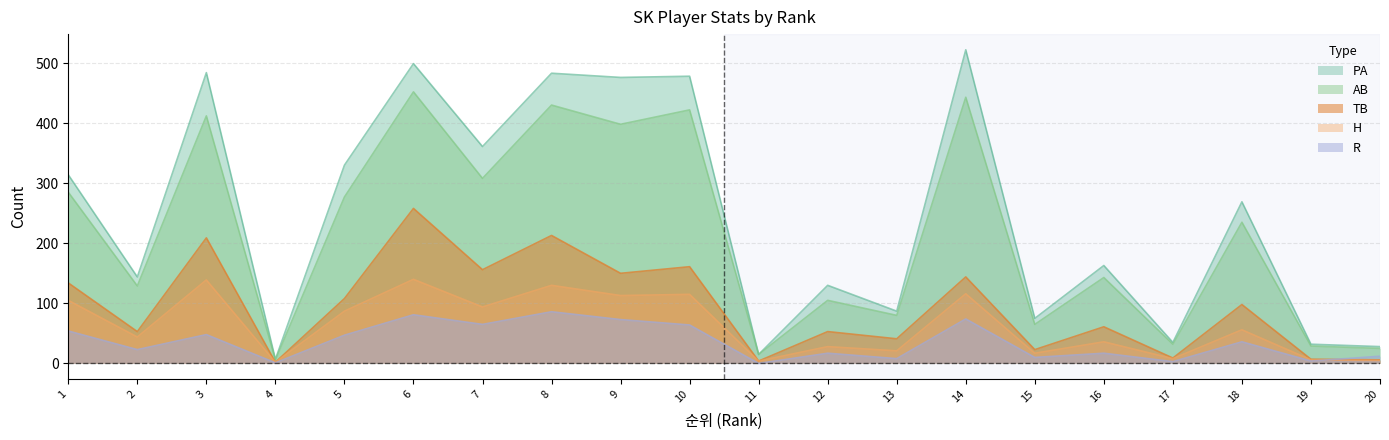

How many series are shown in this chart?

5